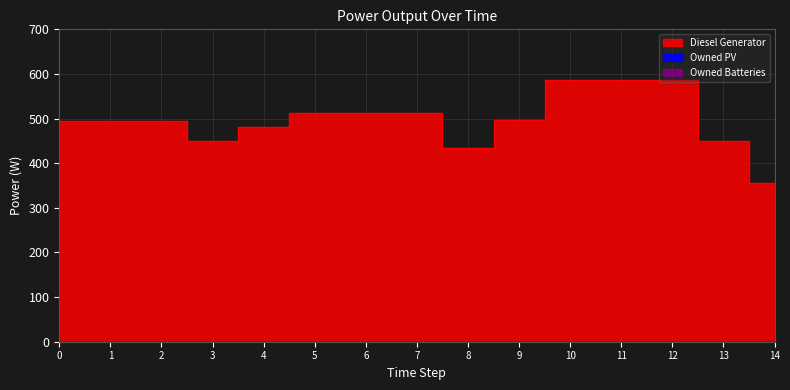

True or false: Diesel Generator and Owned PV cross at least once.

False